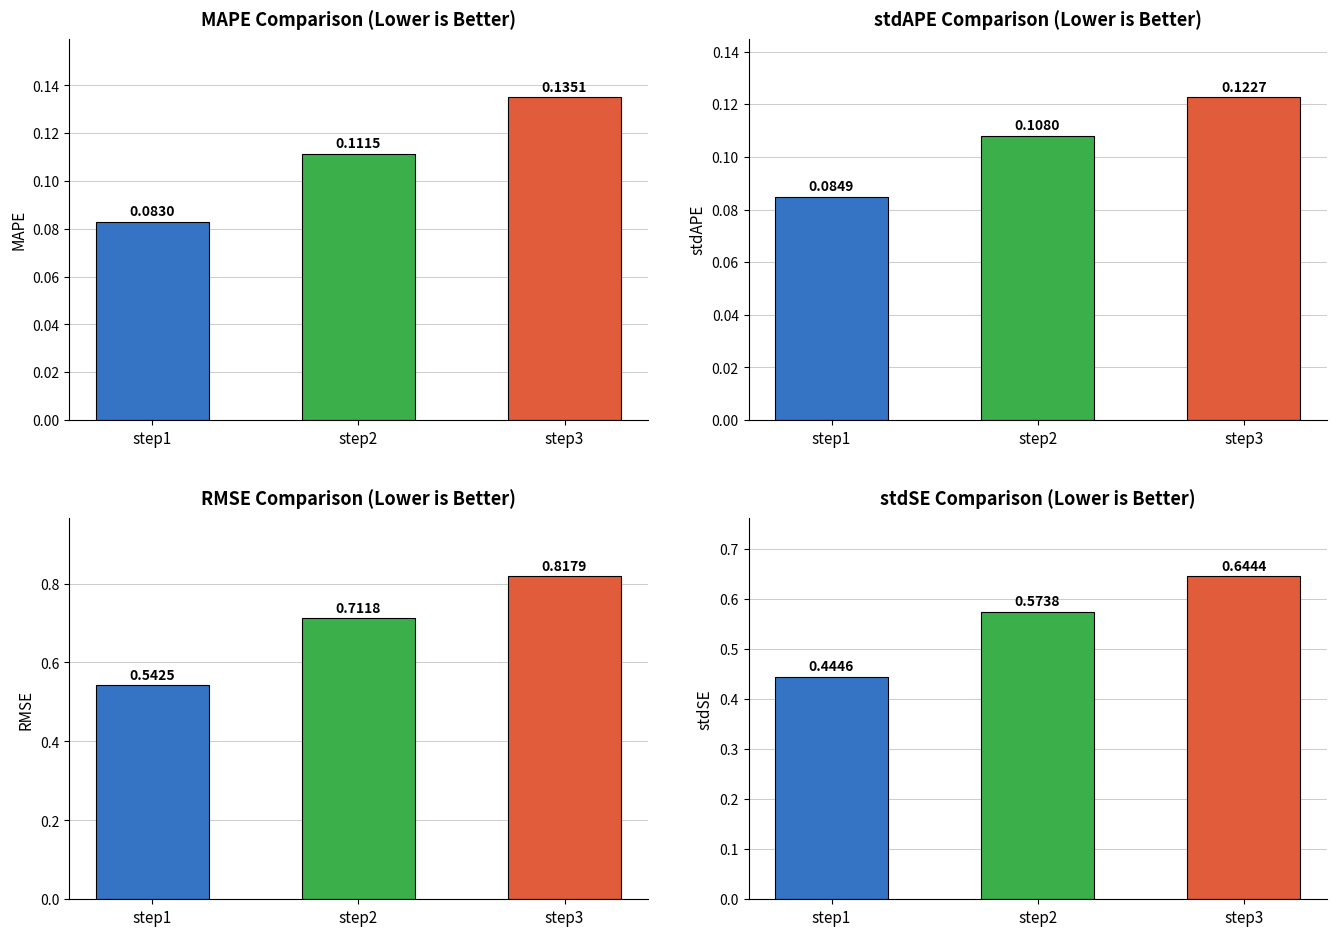

What are all the series names shown in the legend?

MAPE, stdAPE, RMSE, stdSE